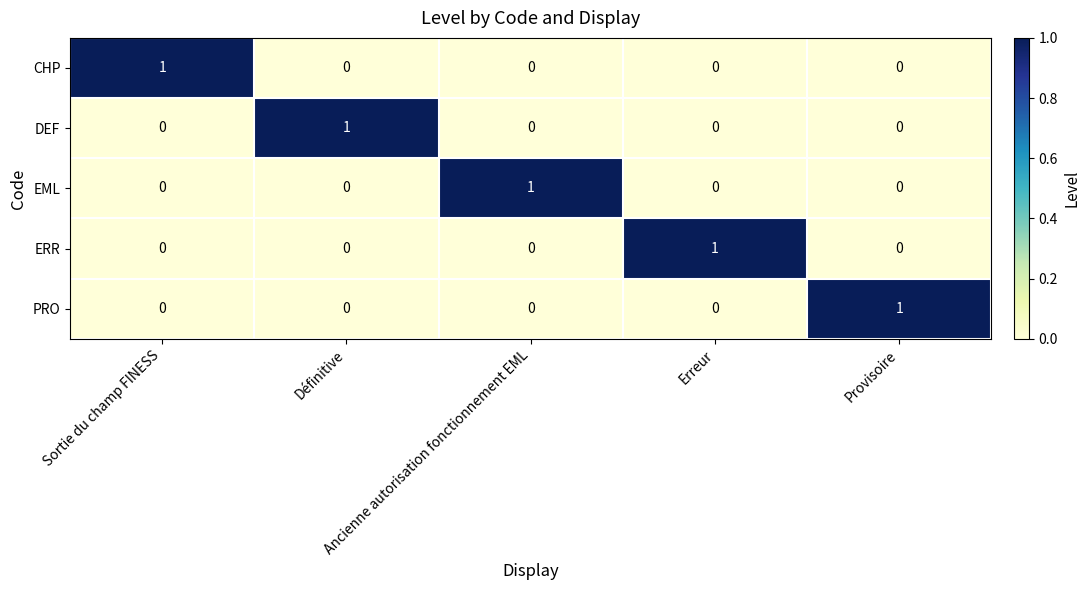

How many data points in ERR are above 0?

1